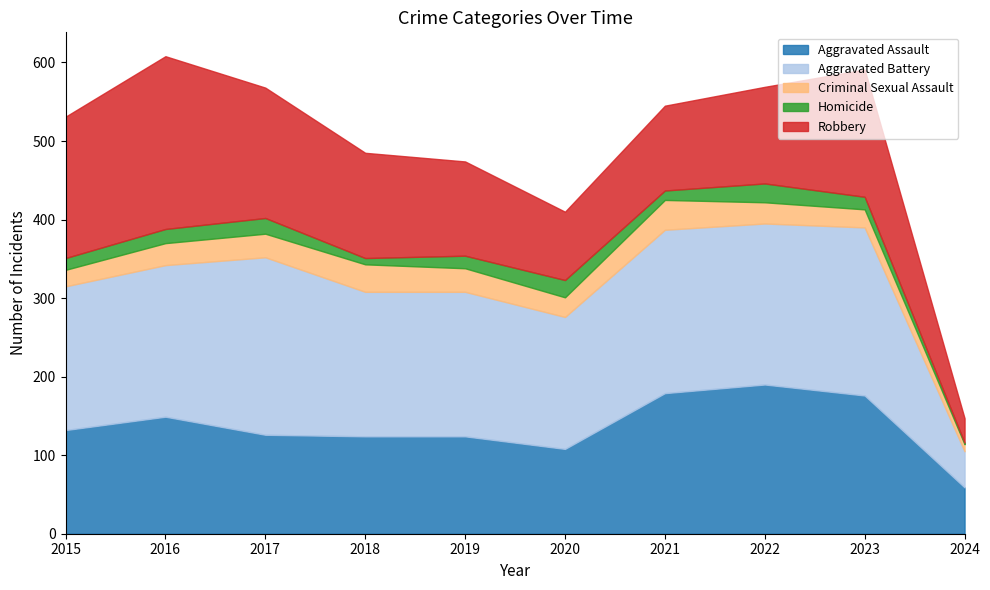

What are all the series names shown in the legend?

Aggravated Assault, Aggravated Battery, Criminal Sexual Assault, Homicide, Robbery